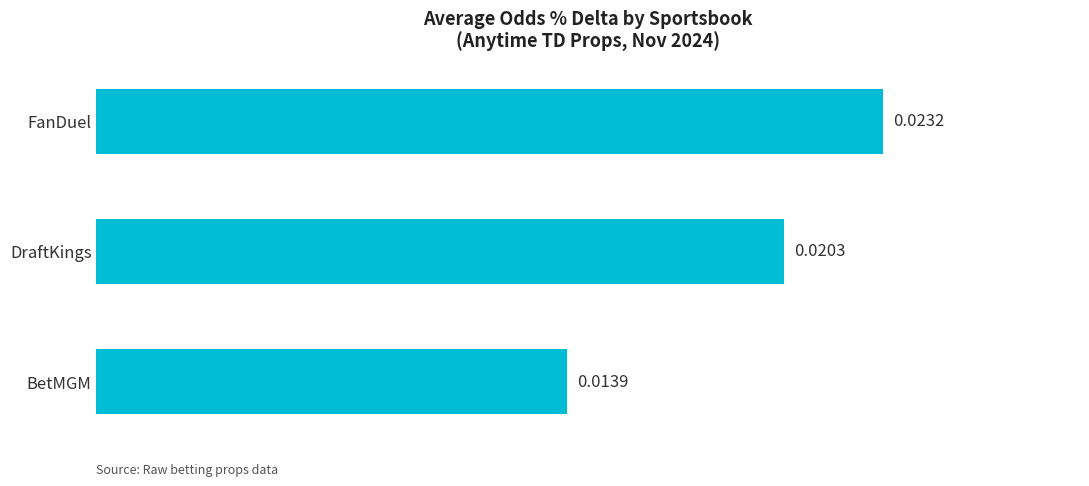

List the labels in order of value, smallest first.

BetMGM, DraftKings, FanDuel